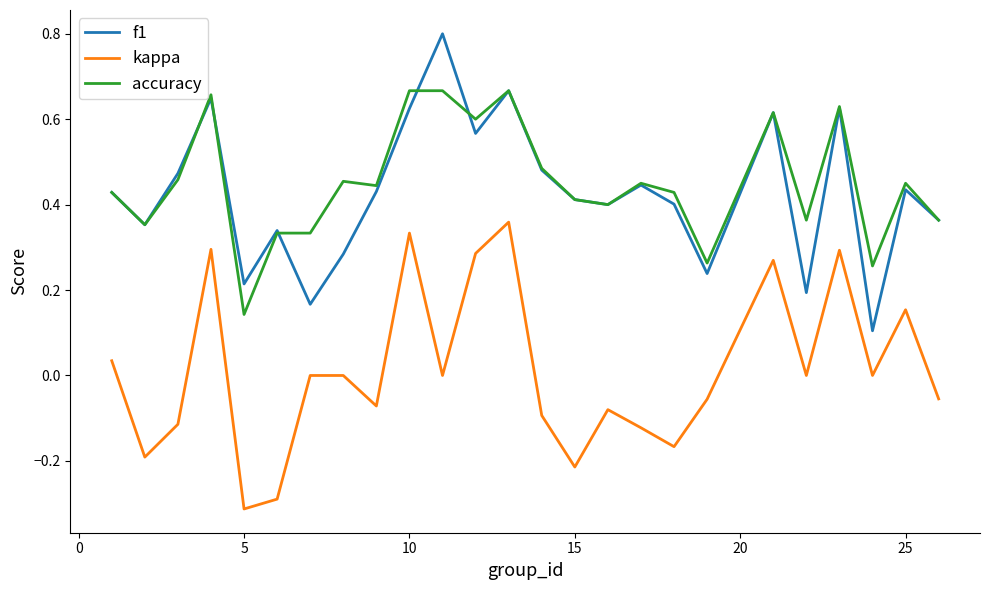

List the series in order of their peak value, highest first.

f1, accuracy, kappa